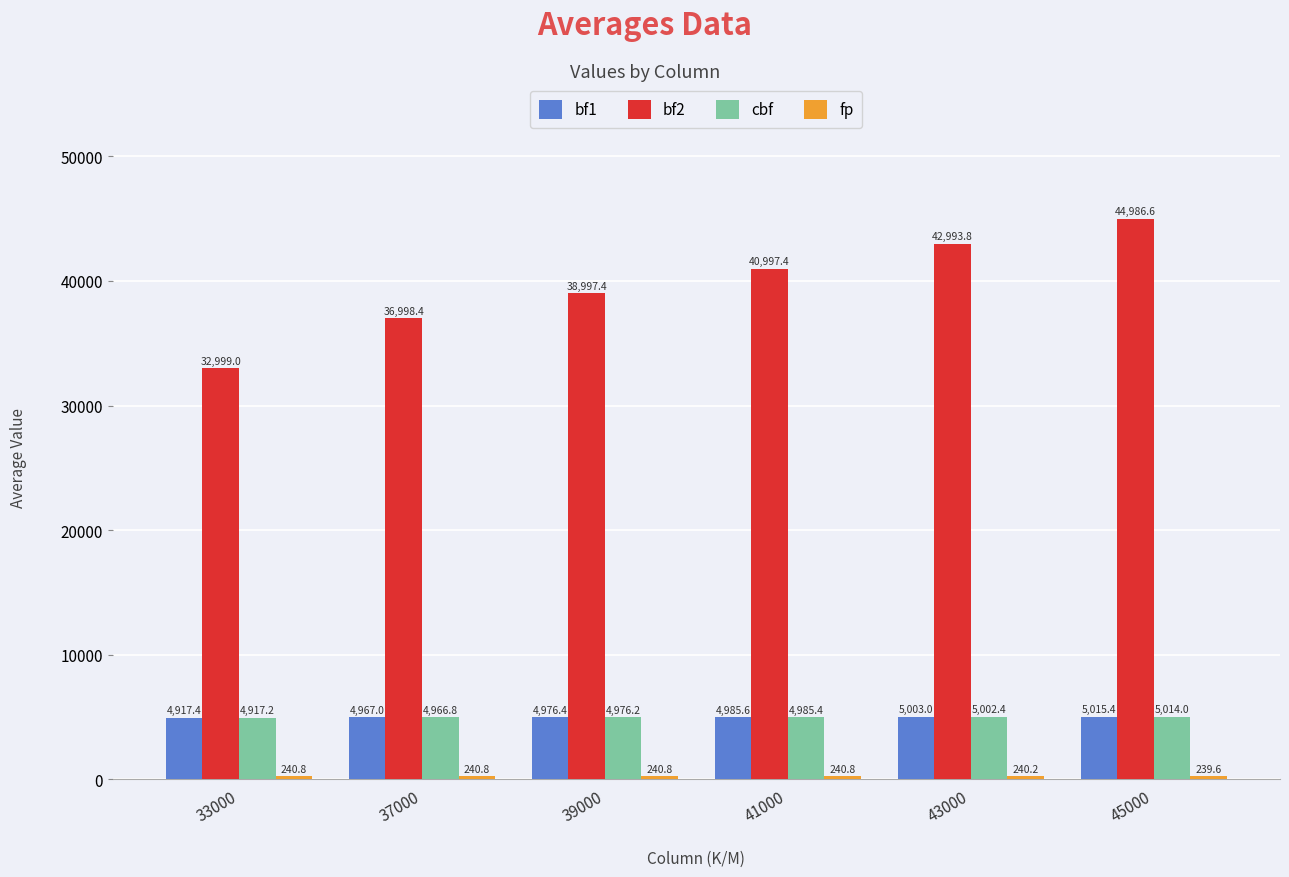

List the labels in order of bf1 value, largest first.

45000, 43000, 41000, 39000, 37000, 33000